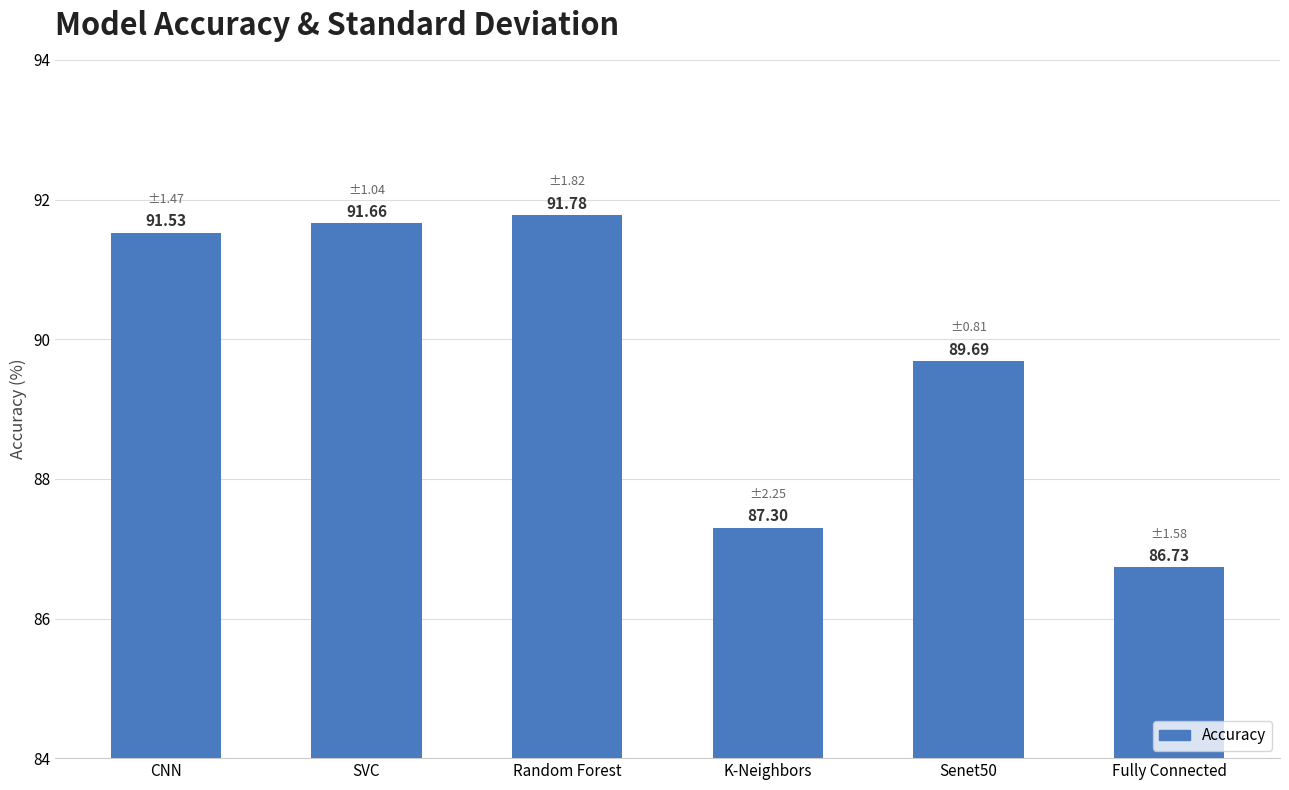

Which category has the lowest value across all series?

Fully Connected